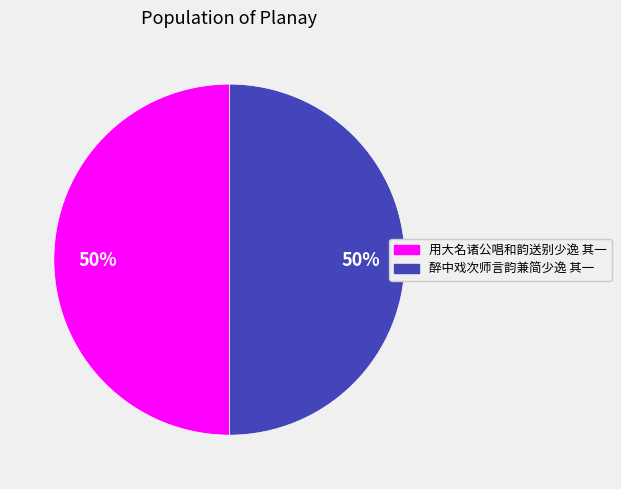

The 用大名诸公唱和韵送别少逸 其一 slice represents 36% of the pie. True or false?

False